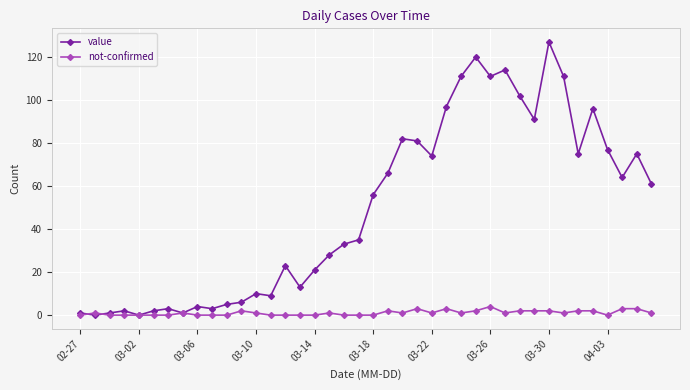

List the series in order of their peak value, highest first.

value, not-confirmed